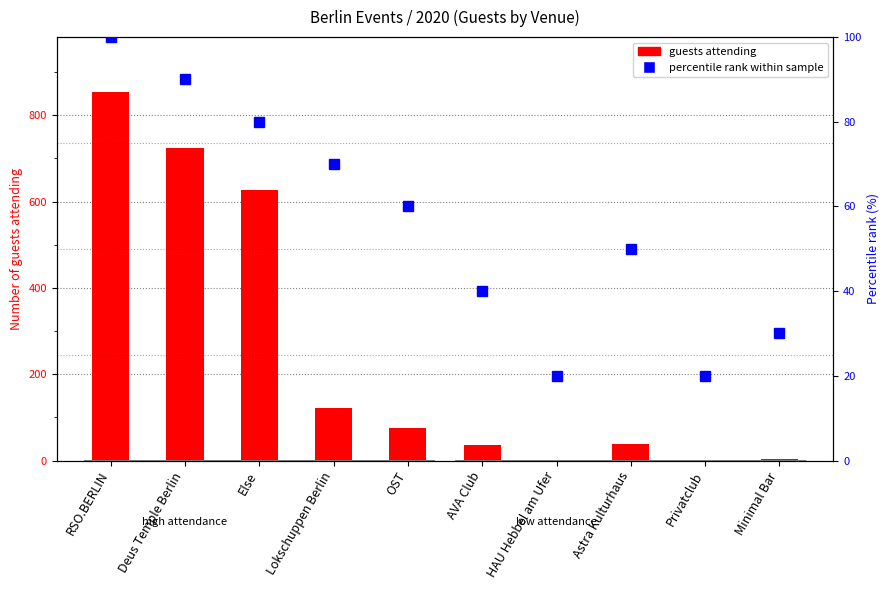

What is the difference between the maximum and minimum values in the percentile rank within sample series?

80